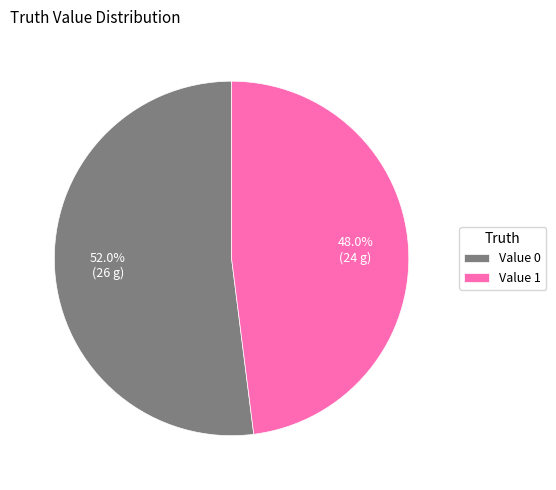

Rank the categories by value from lowest to highest.

Value 1, Value 0